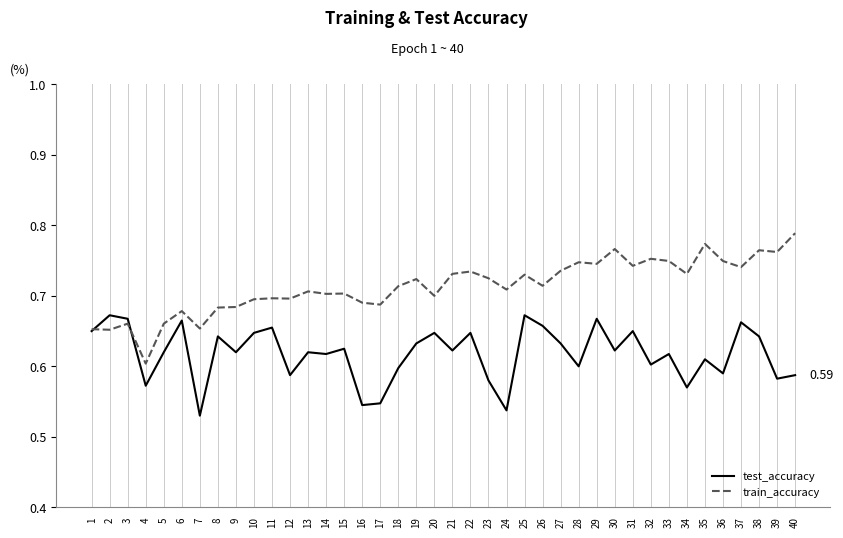

Is it true that train_accuracy equals 0.7 at 34?

True